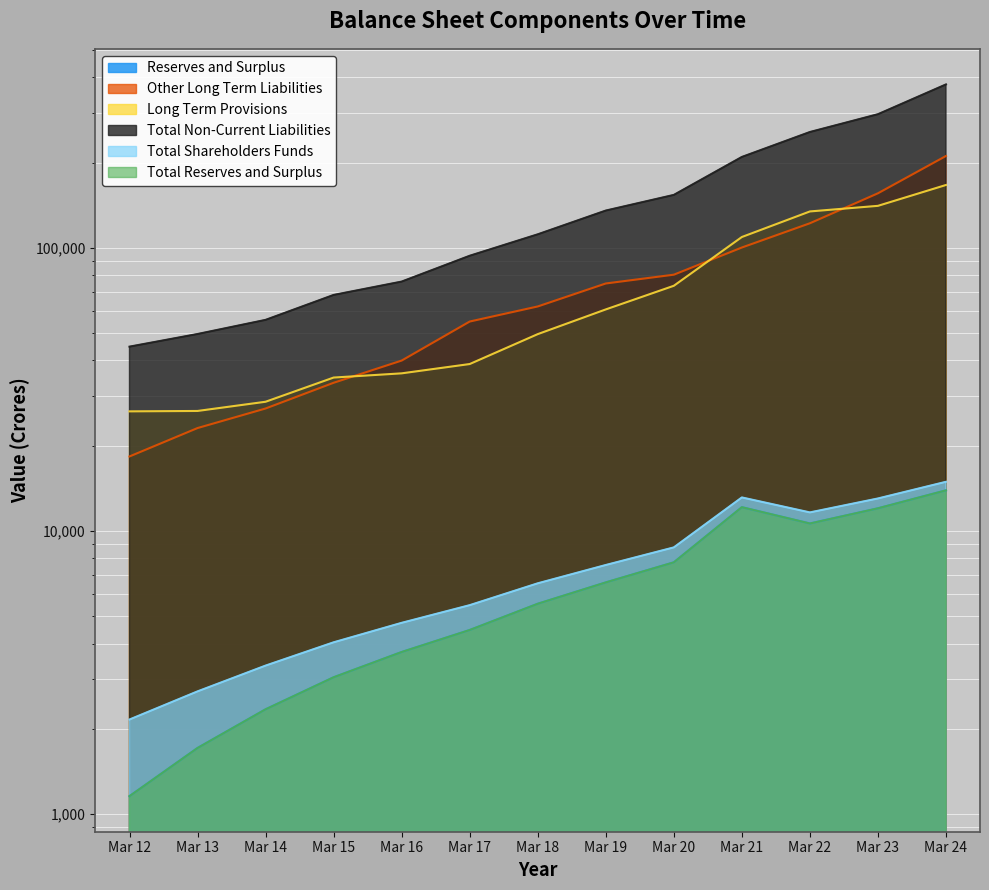

What are all the series names shown in the legend?

Reserves and Surplus, Other Long Term Liabilities, Long Term Provisions, Total Non-Current Liabilities, Total Shareholders Funds, Total Reserves and Surplus